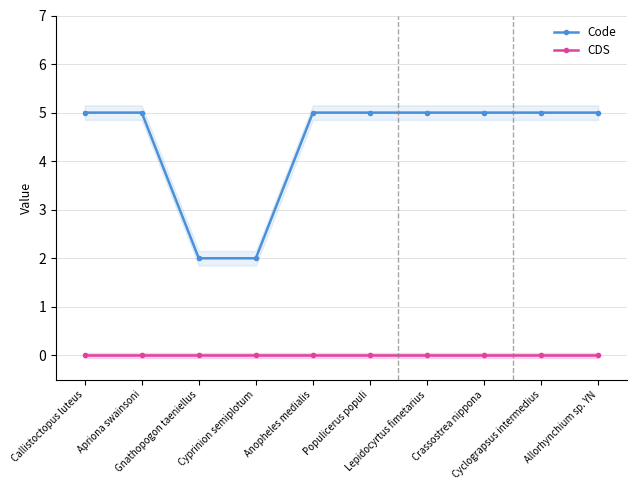

True or false: CDS and Code intersect in this chart.

False